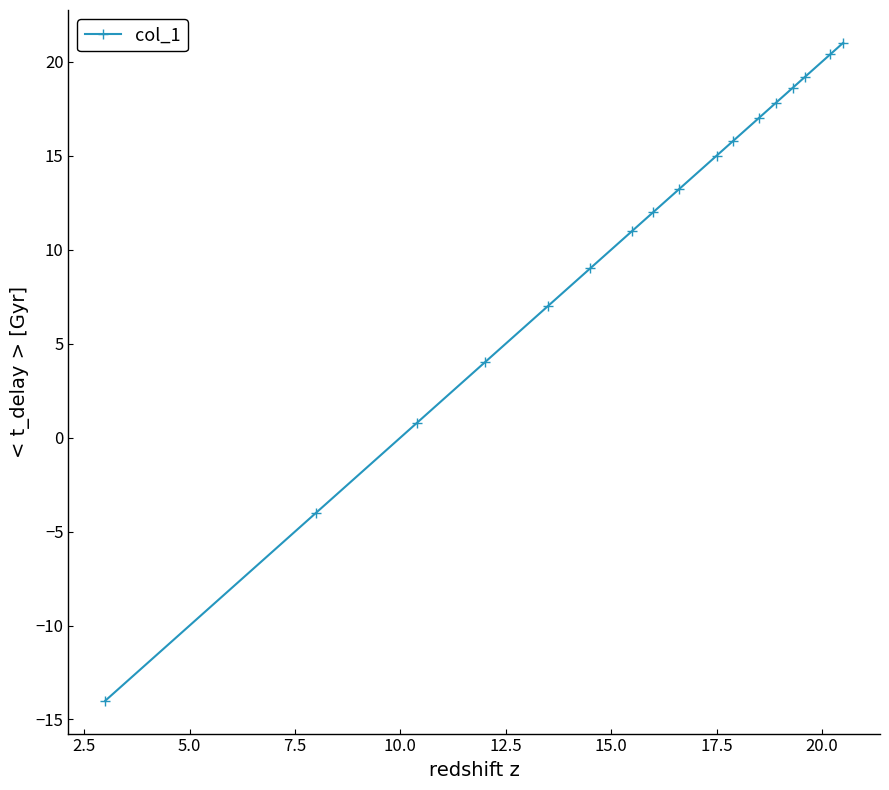

What is the difference between the maximum and minimum values?

35.0